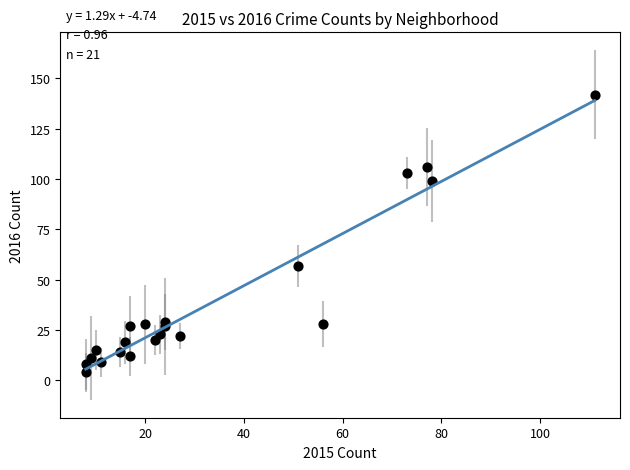

What Y value in the scatter plot is closest to 73?

57